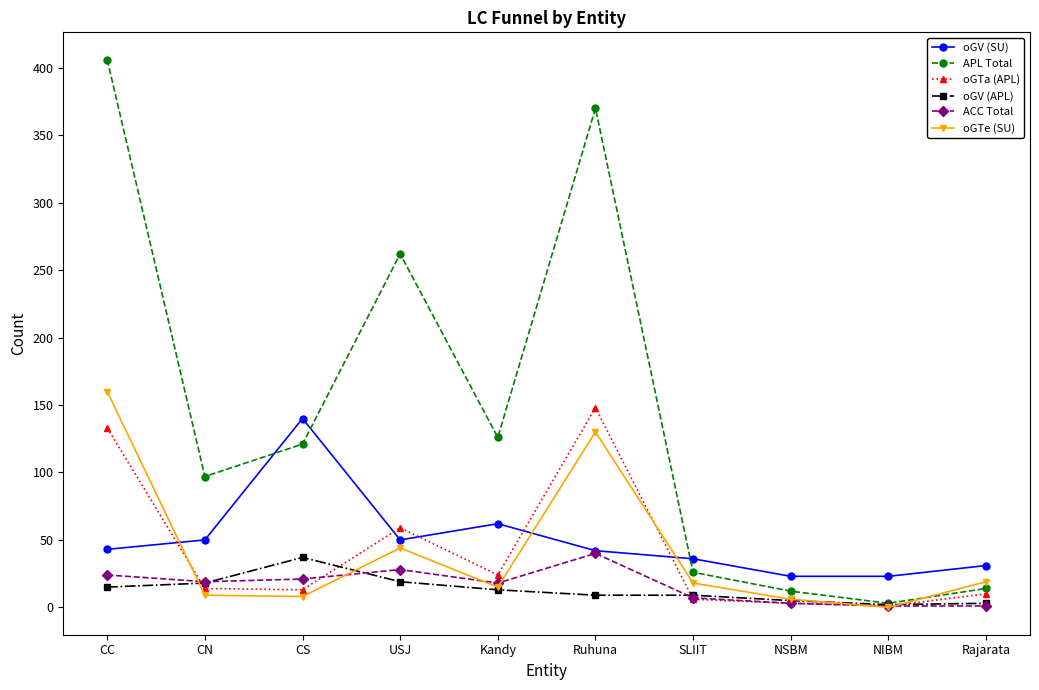

Where is oGTe (SU) nearest to the value 80?

USJ